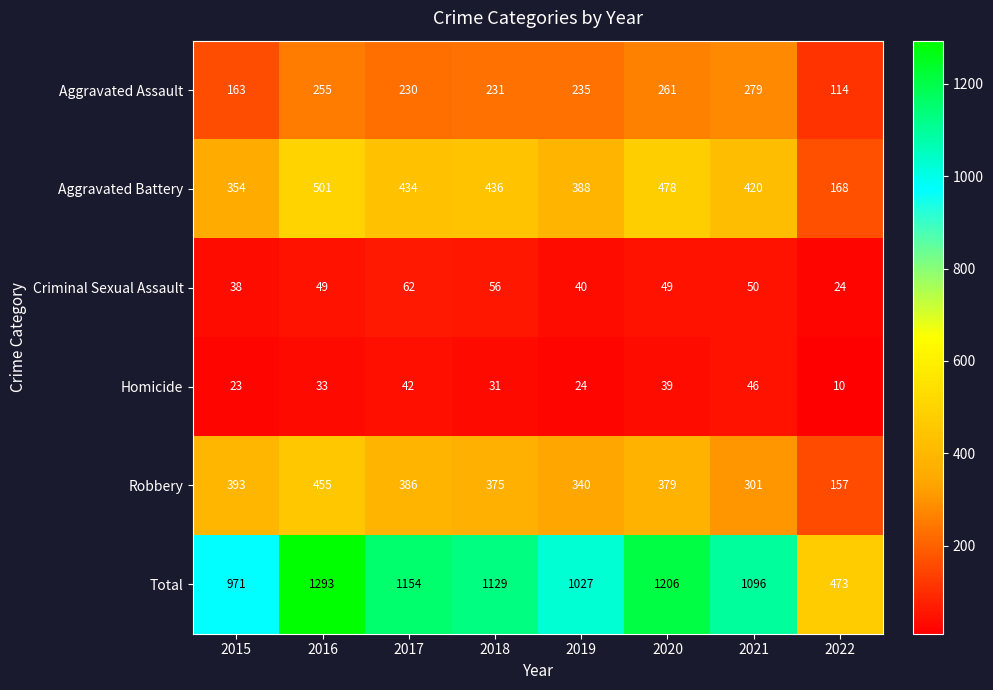

Which series has the largest range (max minus min)?

Total